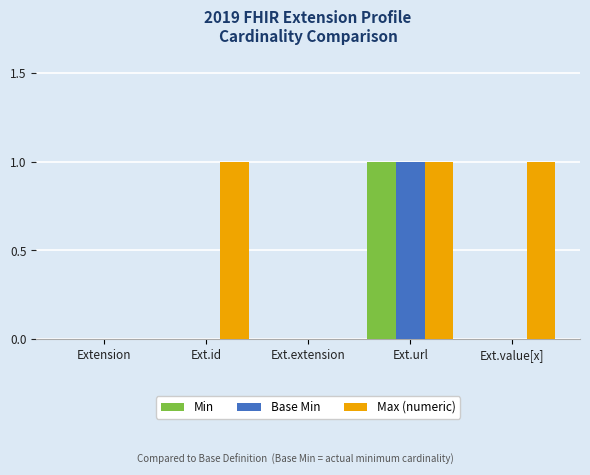

Does the chart contain stacked bars?

No